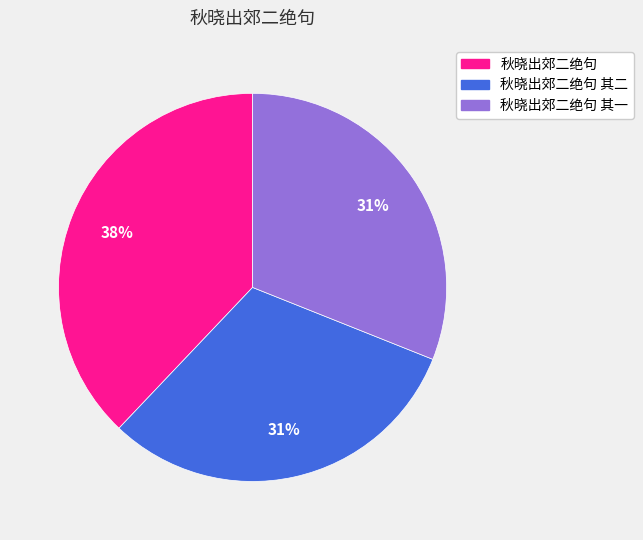

To the nearest percent, what is the difference between the largest and smallest slice percentages?

7%